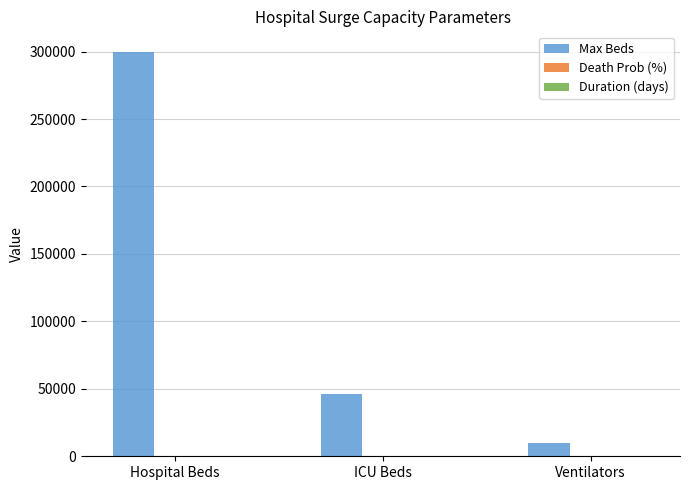

Which series changed the most between Hospital Beds and Ventilators?

Max Beds